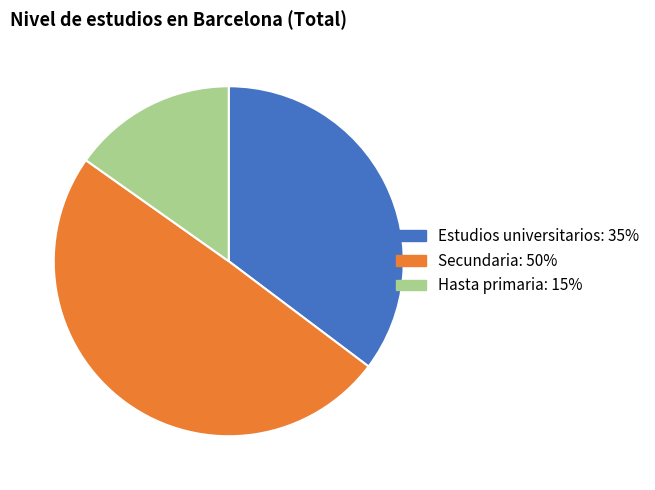

Rank the categories by value from lowest to highest.

Hasta primaria, Estudios universitarios, Secundaria